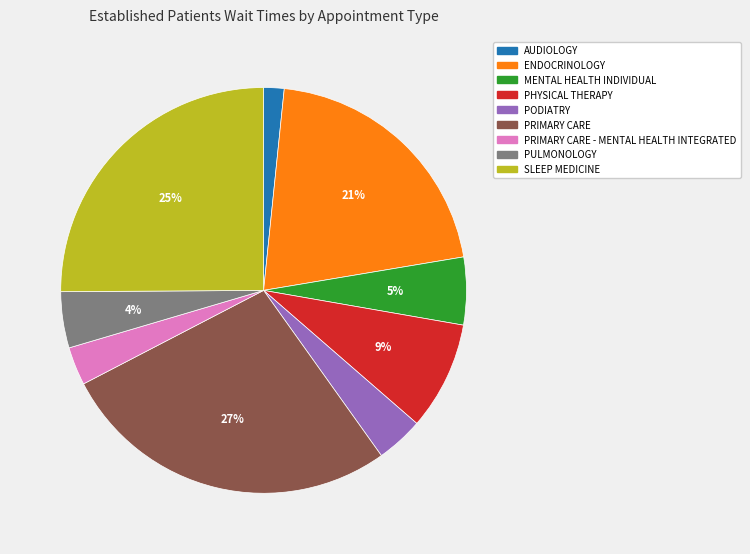

Between SLEEP MEDICINE and PULMONOLOGY, which is larger?

SLEEP MEDICINE